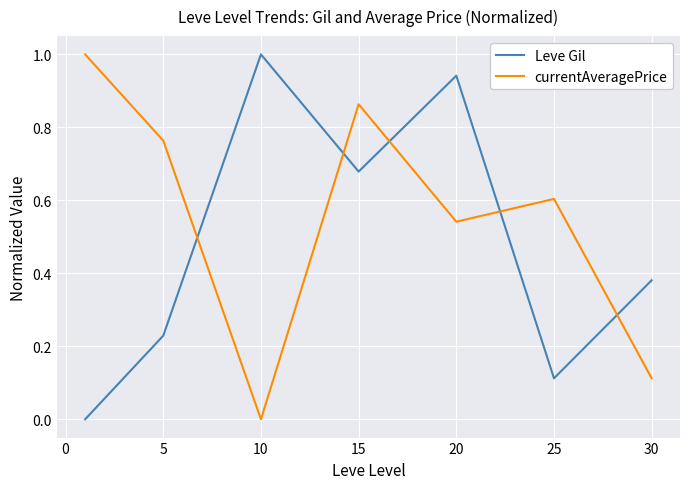

What is the difference between the maximum and minimum values in the currentAveragePrice series?

1.0